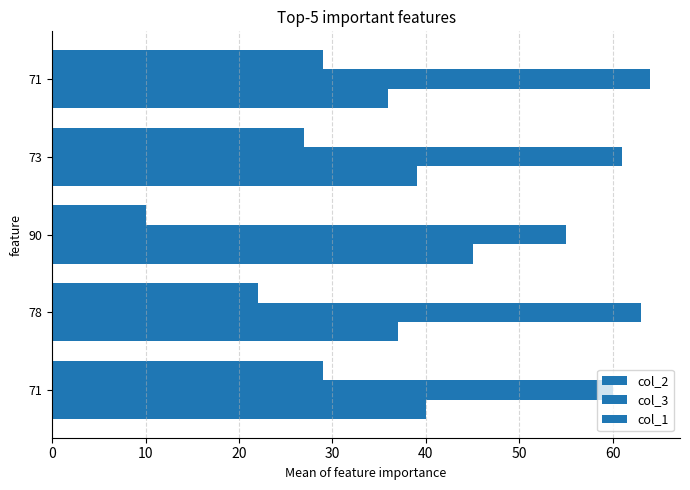

How many distinct data groups are displayed?

3